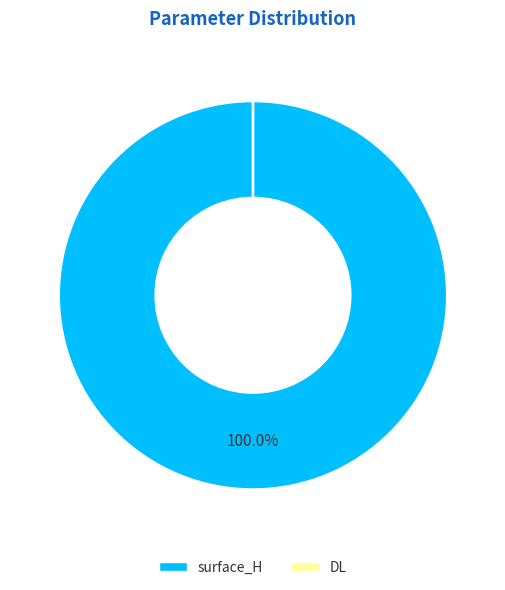

How many segments does this pie chart have?

2